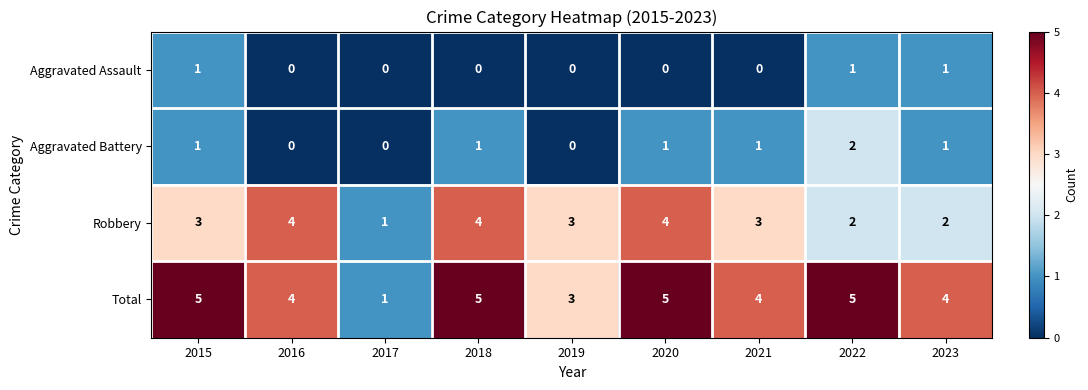

Count the number of categories in the chart.

9